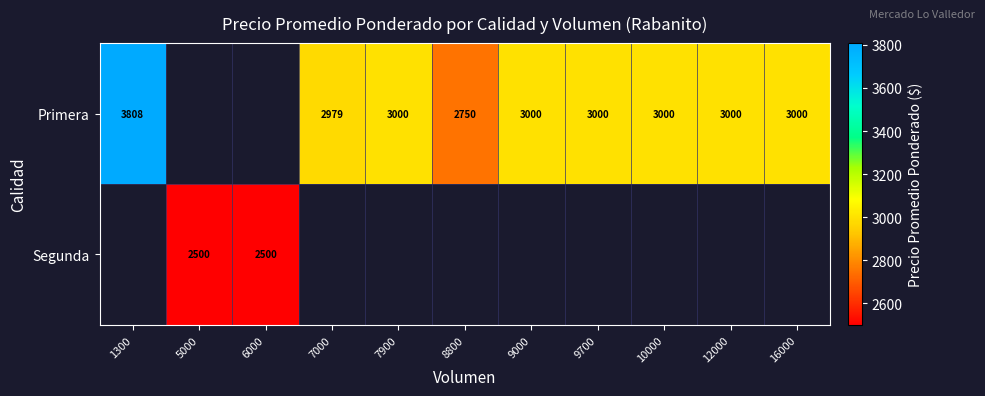

The Primera series shows 3000 at 10000. True or false?

True